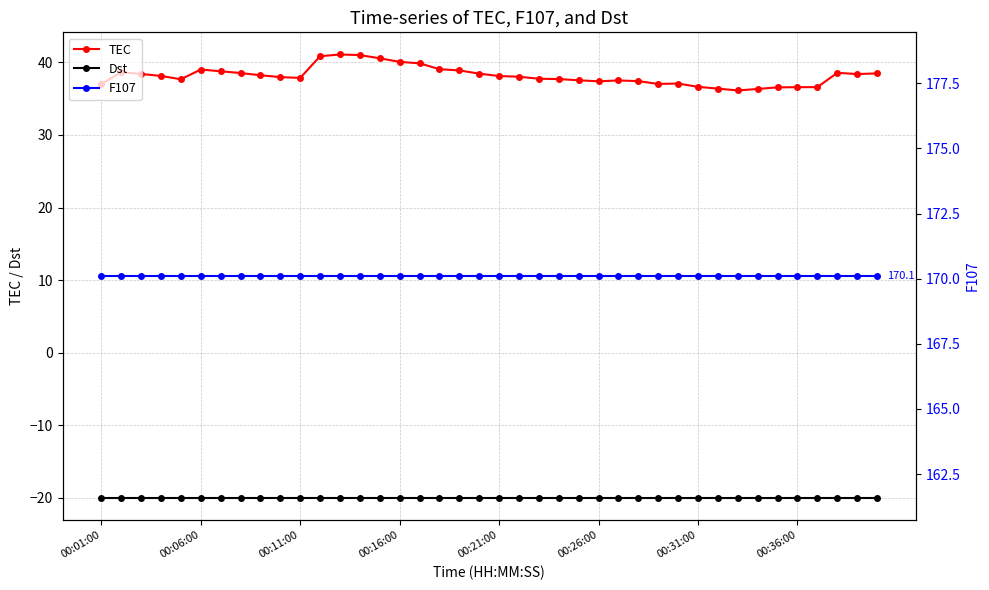

How many interior local valleys does the TEC series have?

6